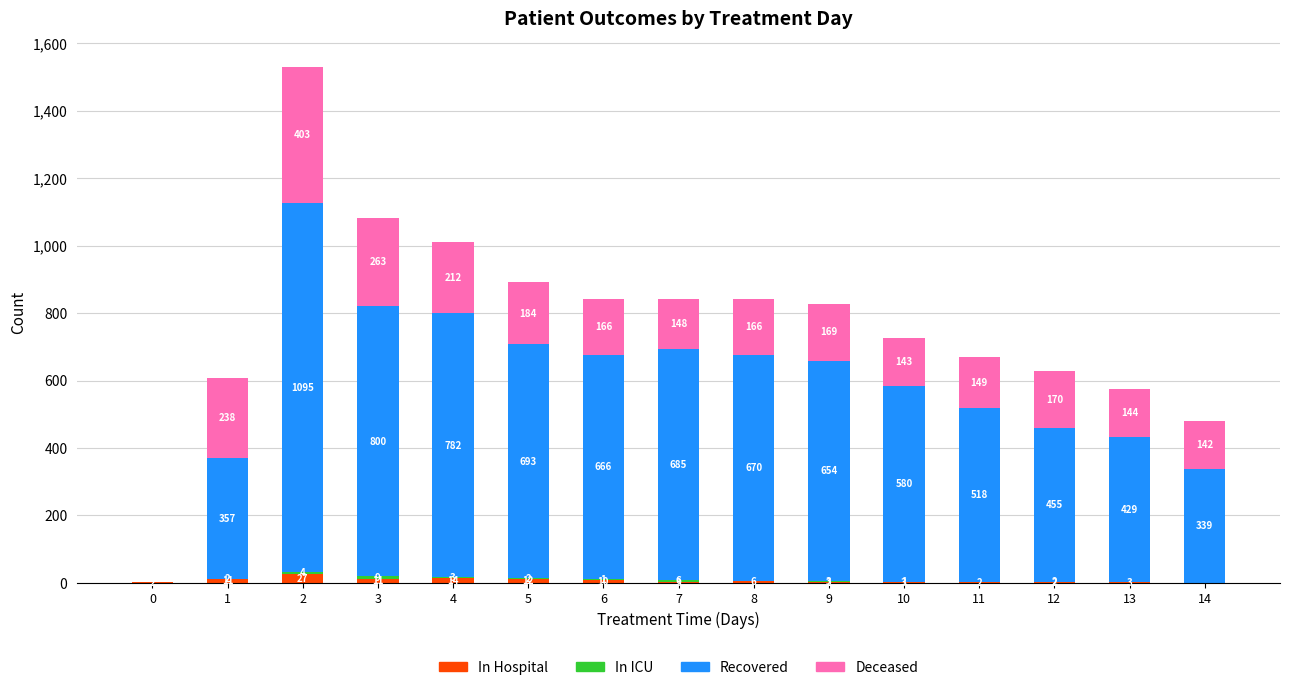

What is the highest value of the In Hospital series?

27